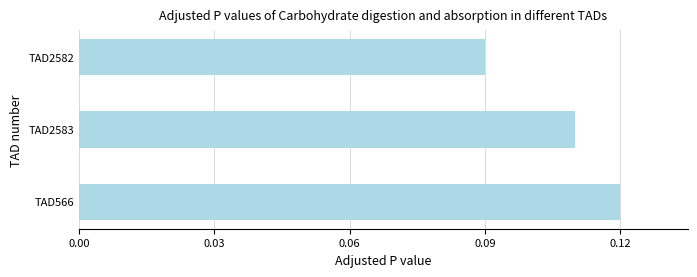

Where is the data nearest to the value 0?

TAD2582